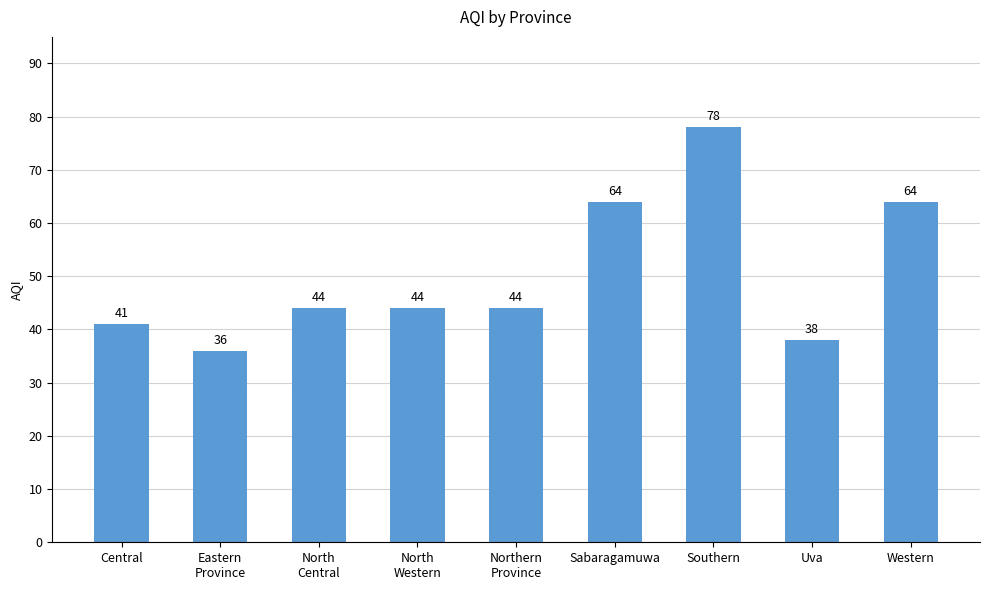

What is the smallest value displayed?

36